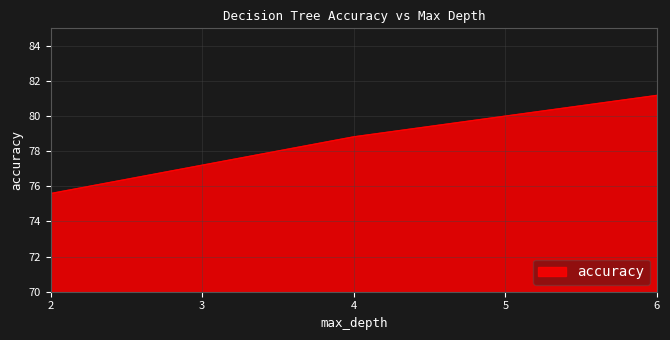

How many categories are shown in the chart?

3